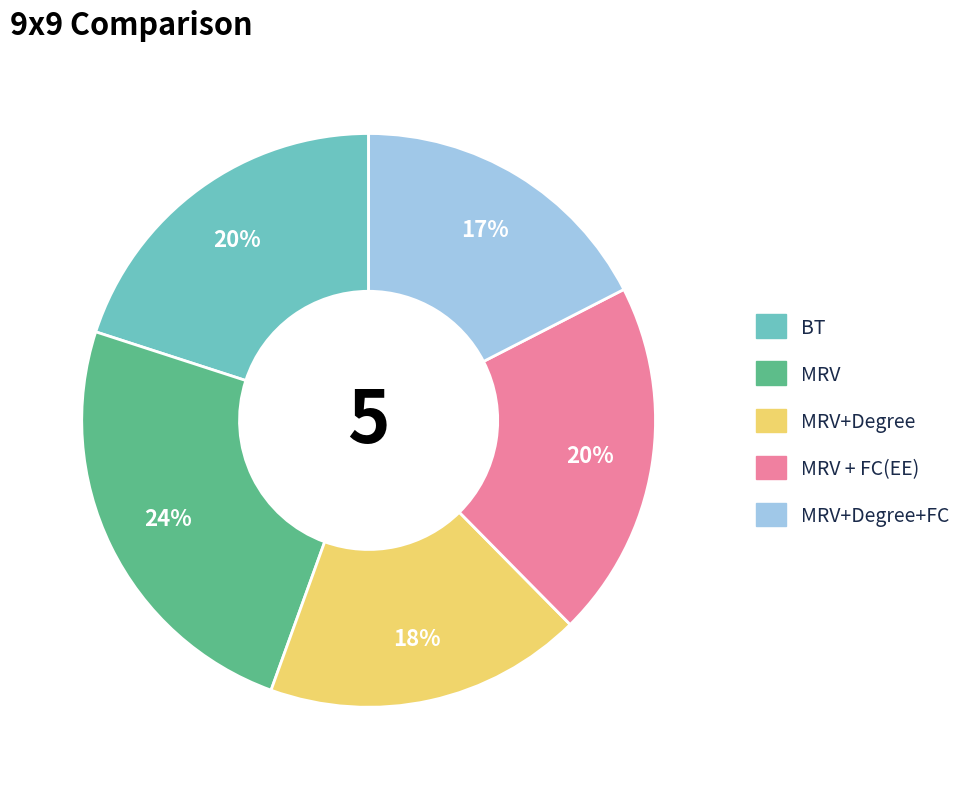

To the nearest percent, what is the difference between the largest and smallest slice percentages?

7%